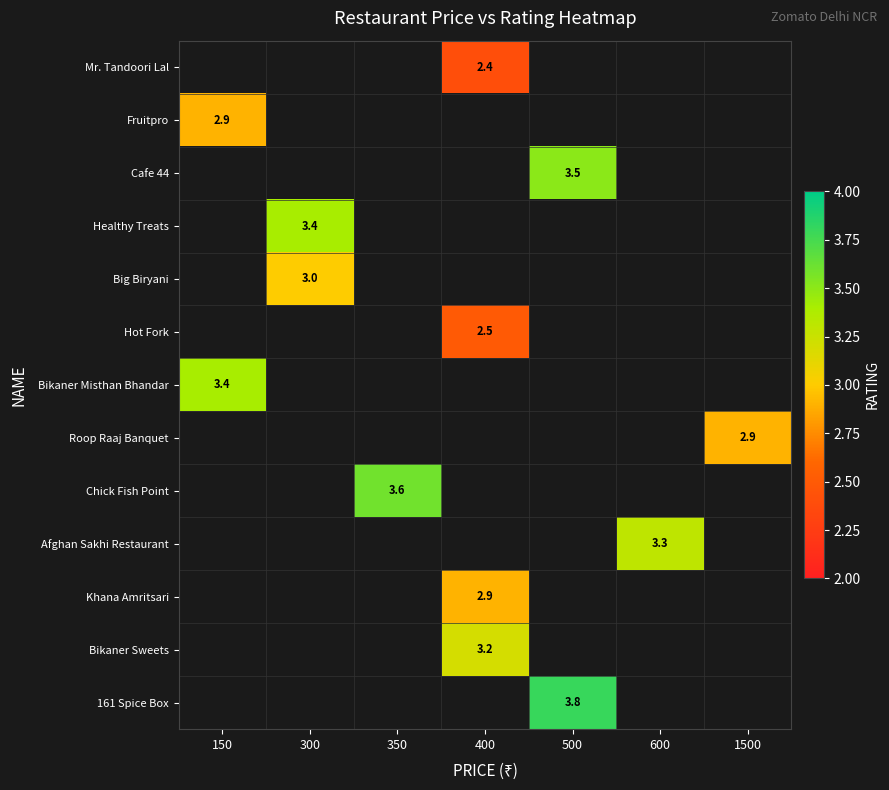

True or false: 161 Spice Box has a value of 3.8 at 500.

True